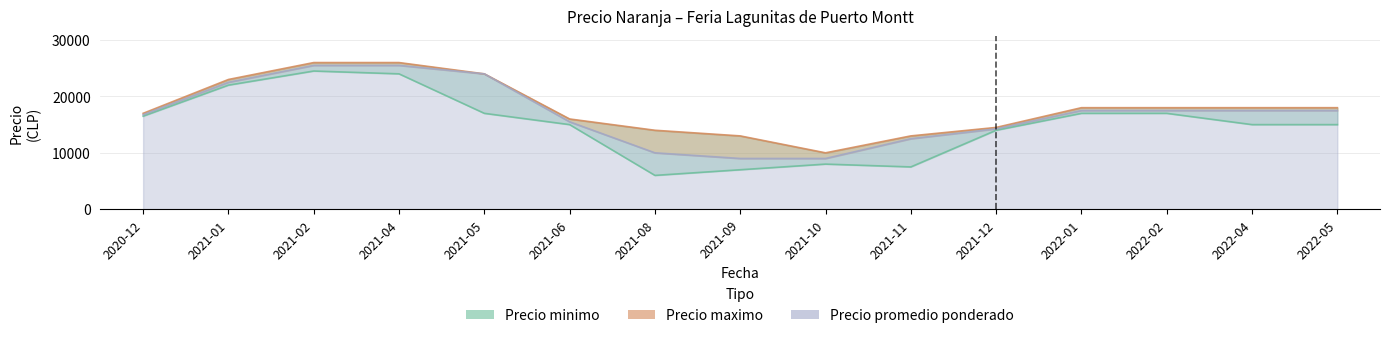

What are all the series names shown in the legend?

Precio minimo, Precio maximo, Precio promedio ponderado